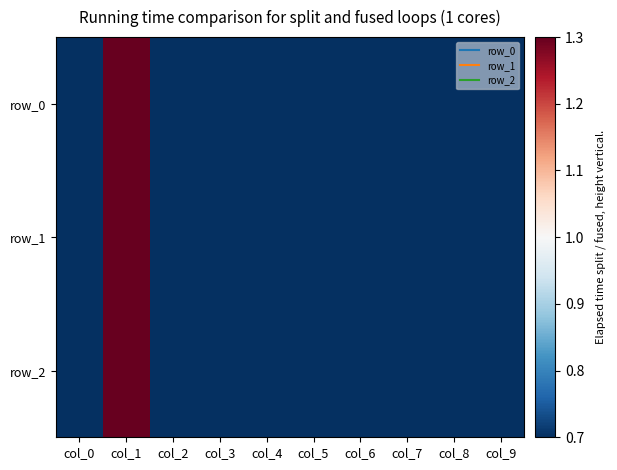

The value of row_2 at col_4 is 0.7. True or false?

True